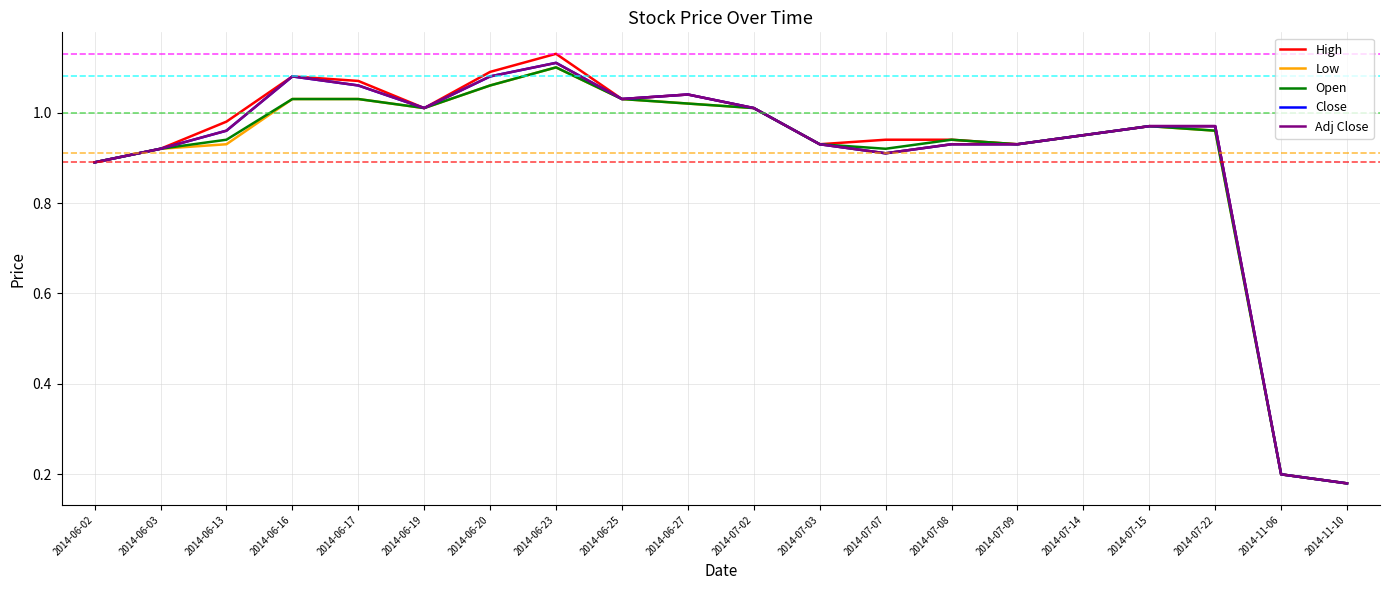

Is it true that High equals 0.4 at 2014-06-20?

False